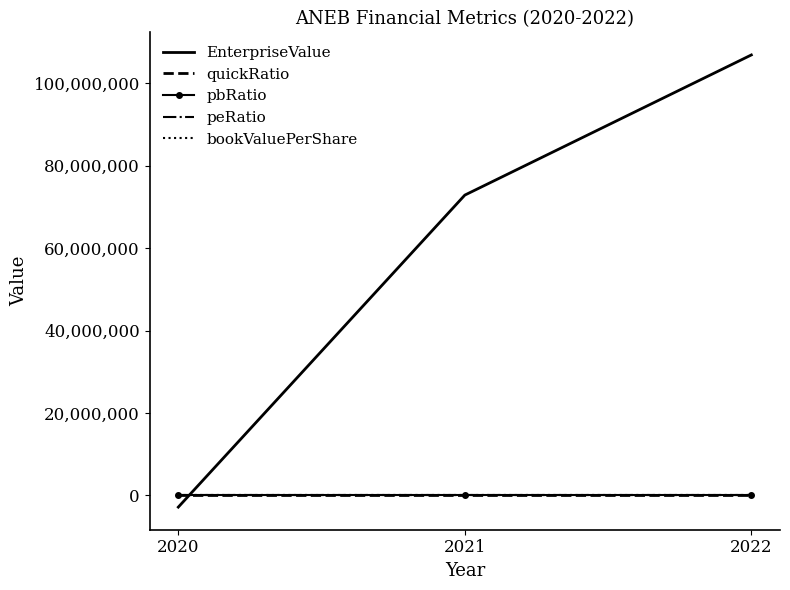

Which series changed the most between 2020 and 2021?

EnterpriseValue